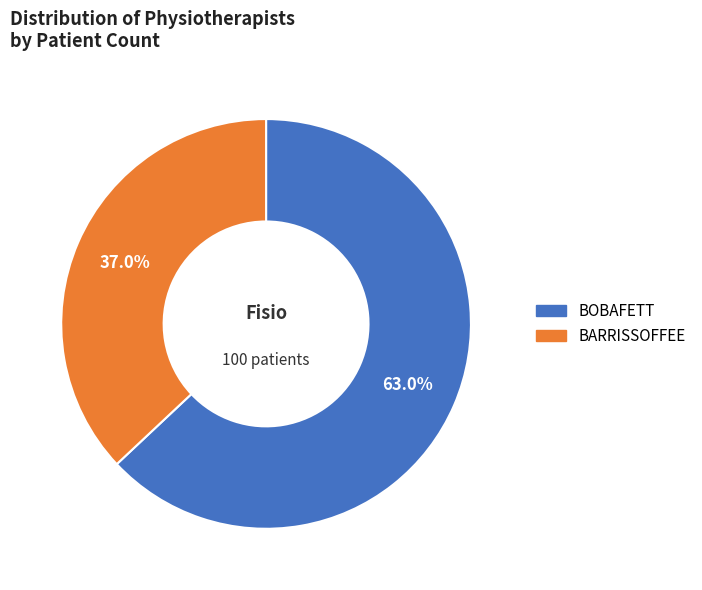

What is the smallest slice in the pie chart?

BARRISSOFFEE